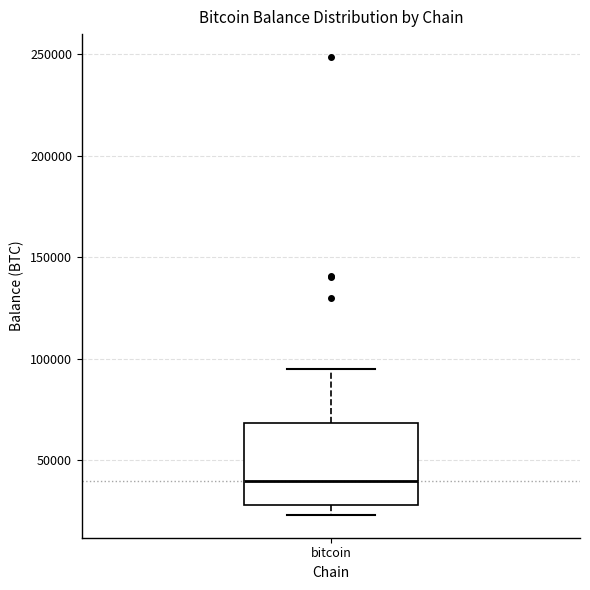

Read this box plot against the y-axis: the position of the median line, the range covered by the box, and the ends of both whiskers. The values are not printed on the chart, so give them approximately, as read against the axis.

median 40000, box 30000 to 70000, whiskers 25000 to 95000